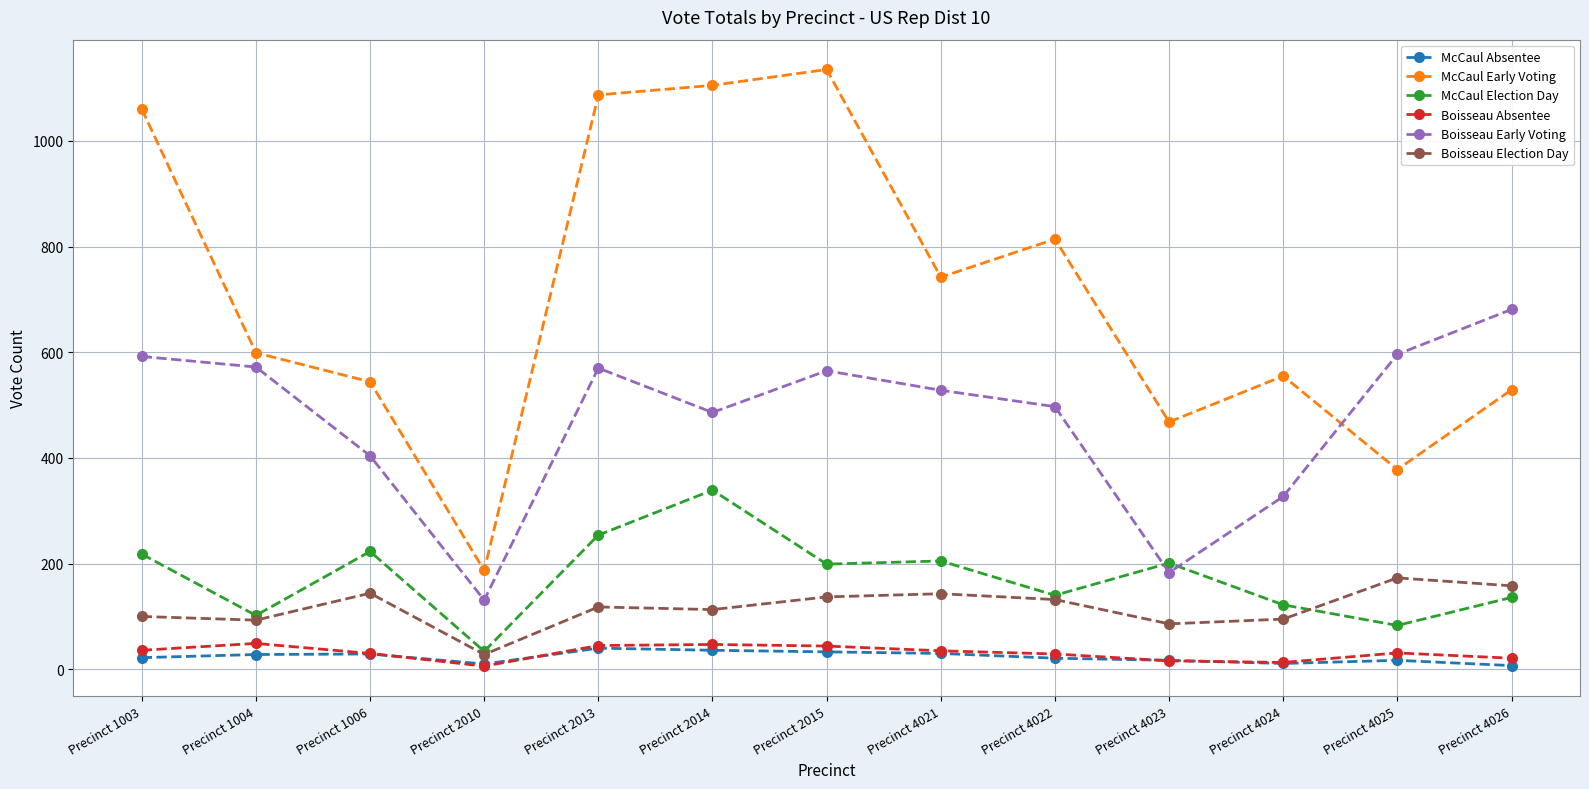

Does the chart display data point markers on the line(s)?

Yes